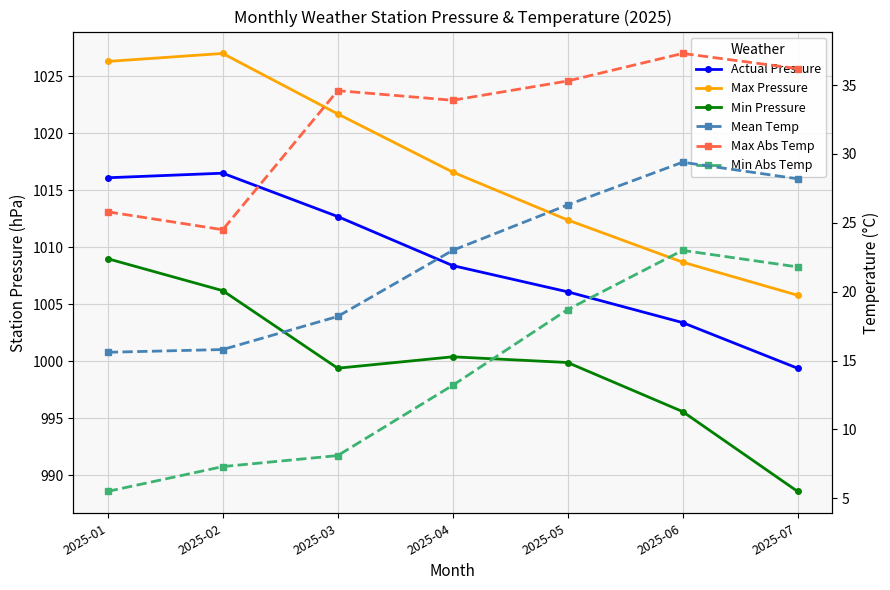

Which category has the lowest value in the Actual Pressure series?

2025-07